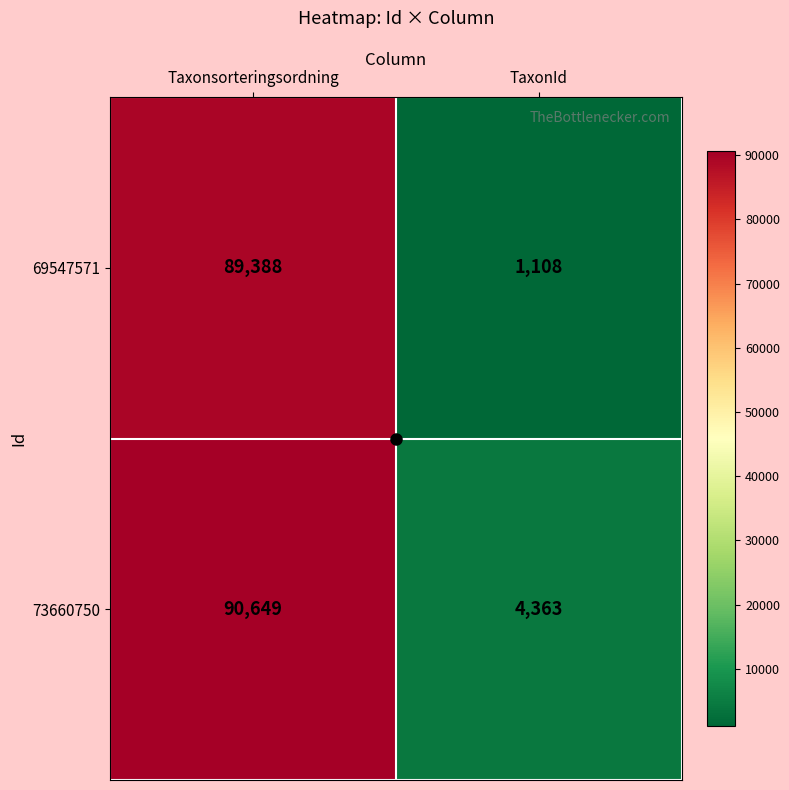

What value does the 73660750 series have at Taxonsorteringsordning?

90649